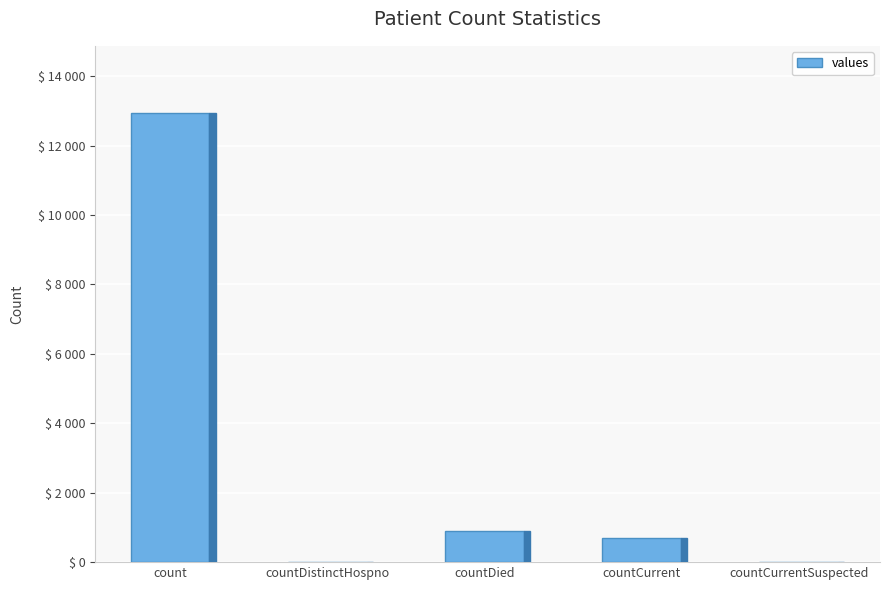

Is it true that the value at countCurrent is 685?

True